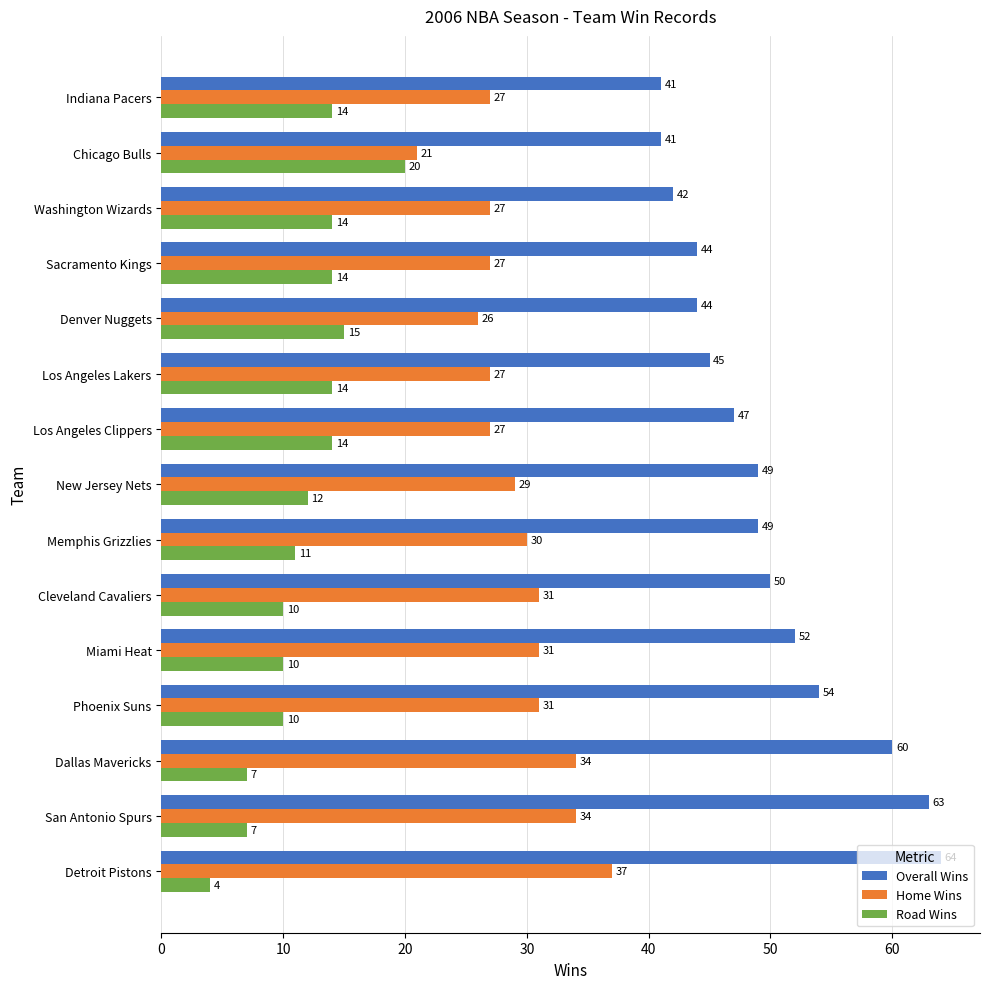

What is the total value across all series at Los Angeles Clippers?

88